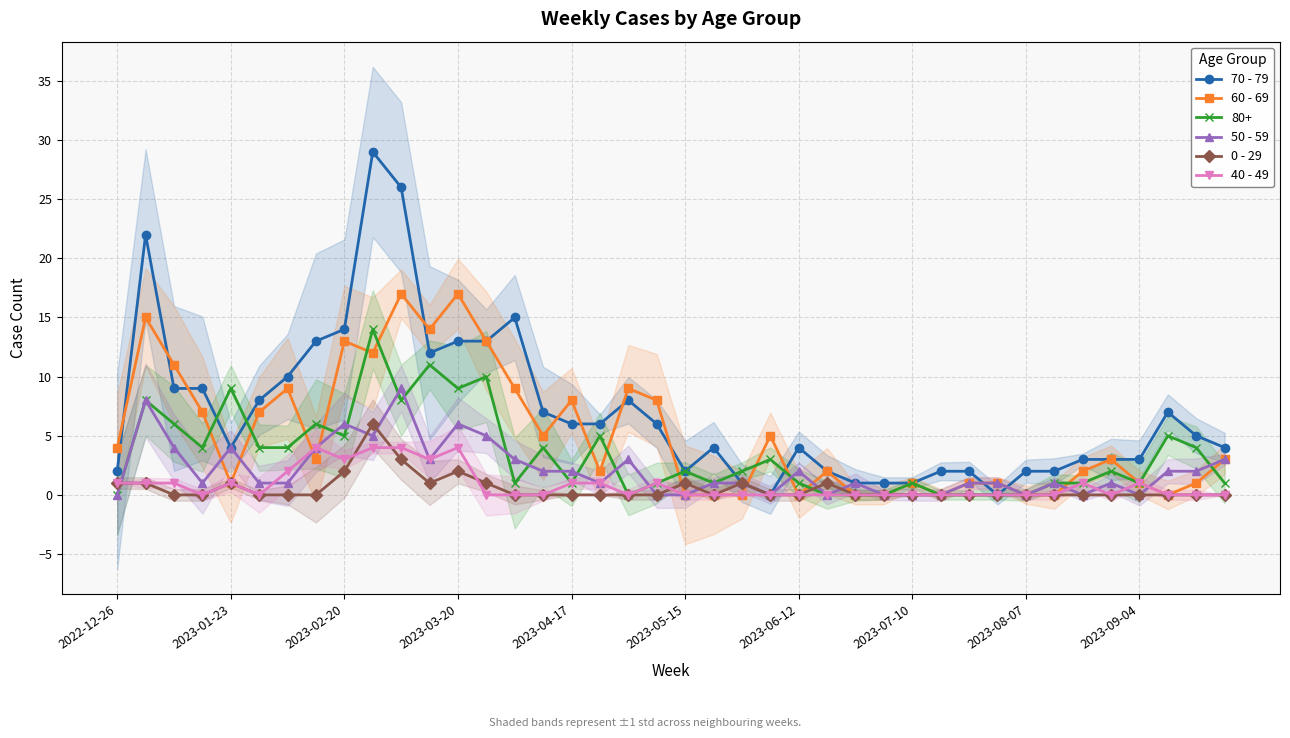

True or false: 0 - 29 has more than 1 points higher than both neighbors.

True